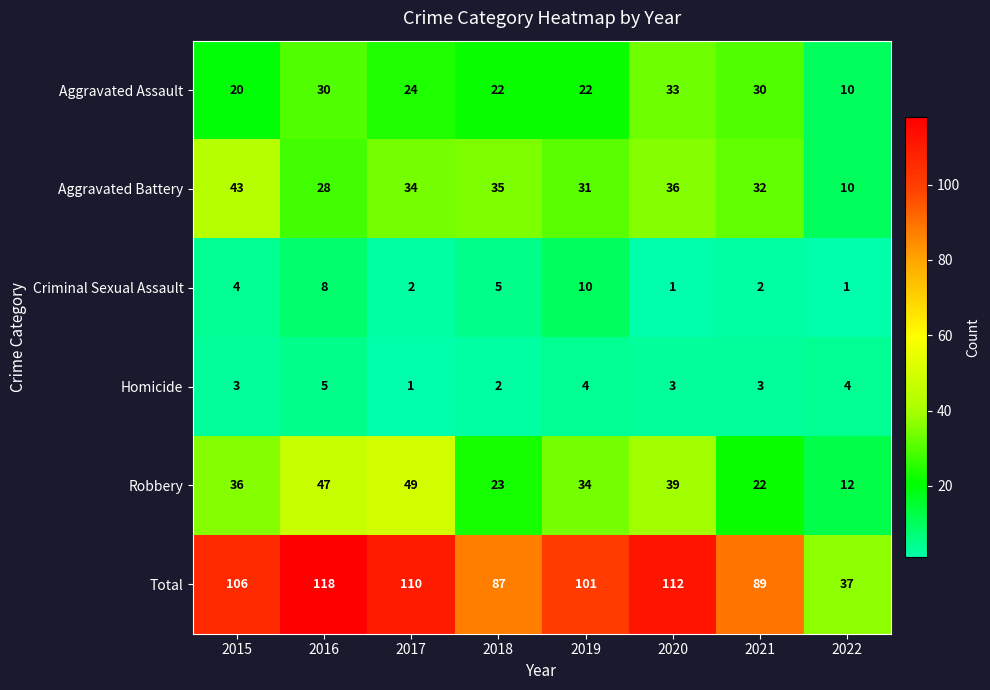

Is the value of Total at 2018 greater than the value of Criminal Sexual Assault at 2017?

Yes